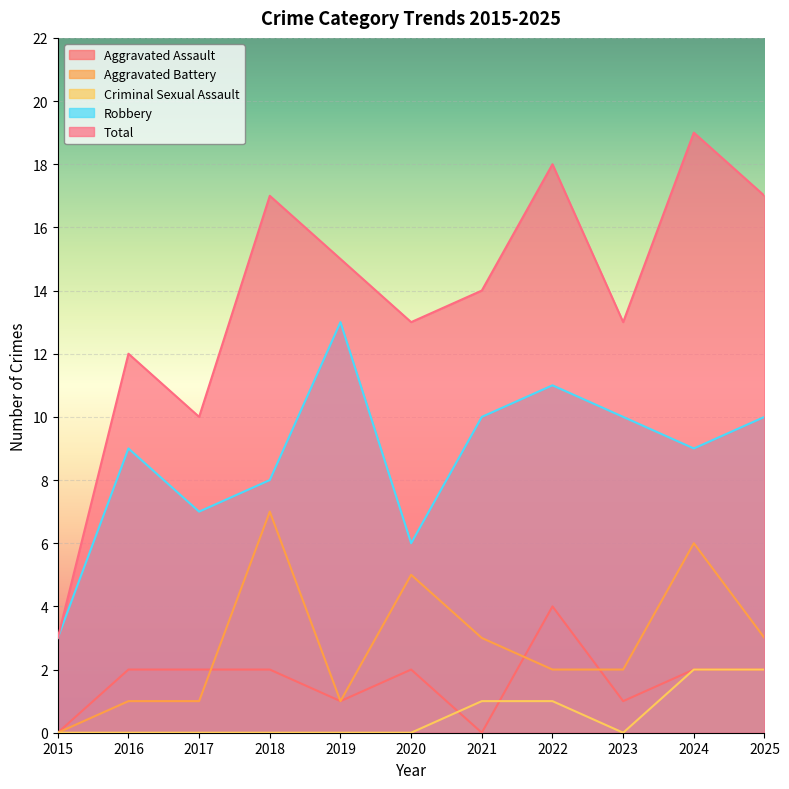

How many positive values does the Criminal Sexual Assault series have?

4